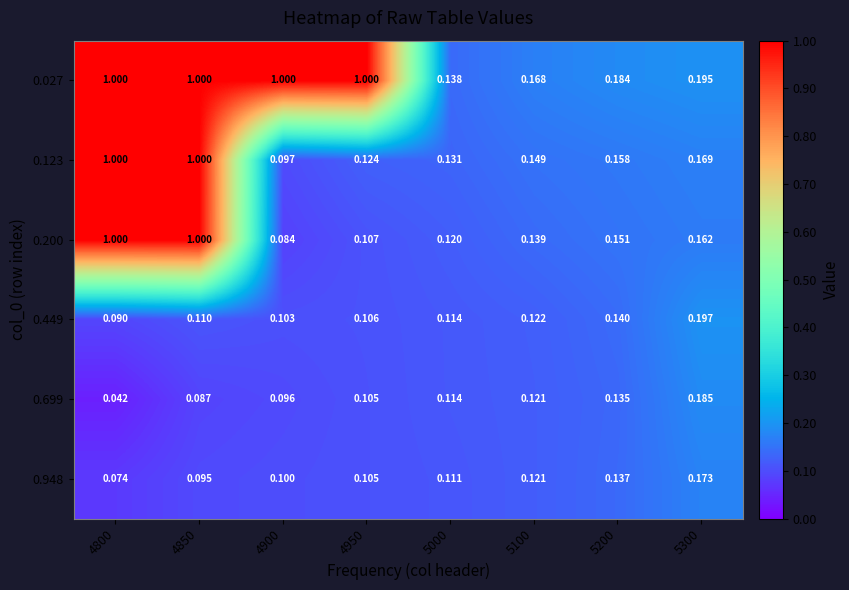

What is the total value across all series at 5300?

1.1